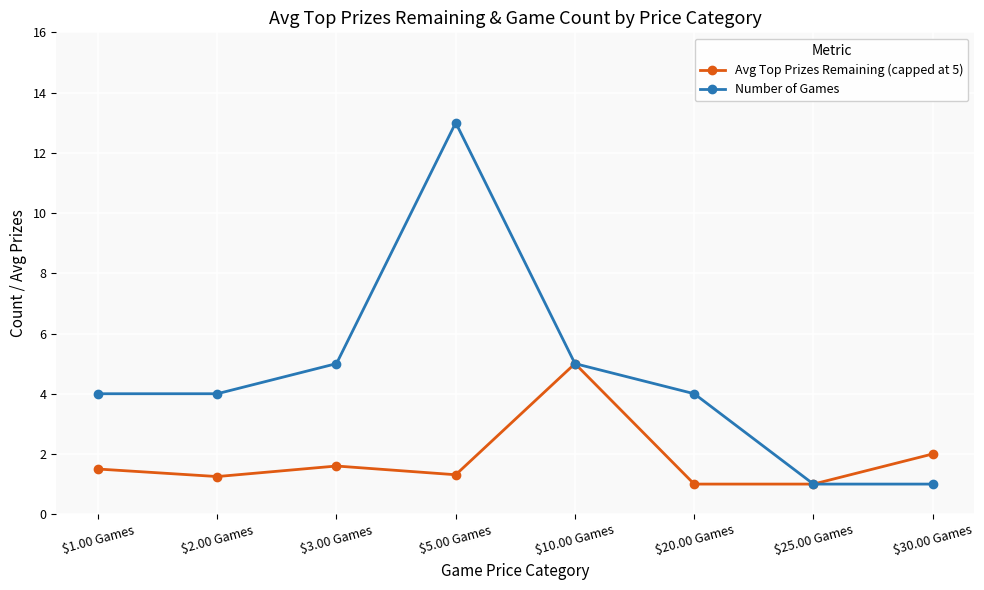

What is the sum of all Number of Games values?

37.0